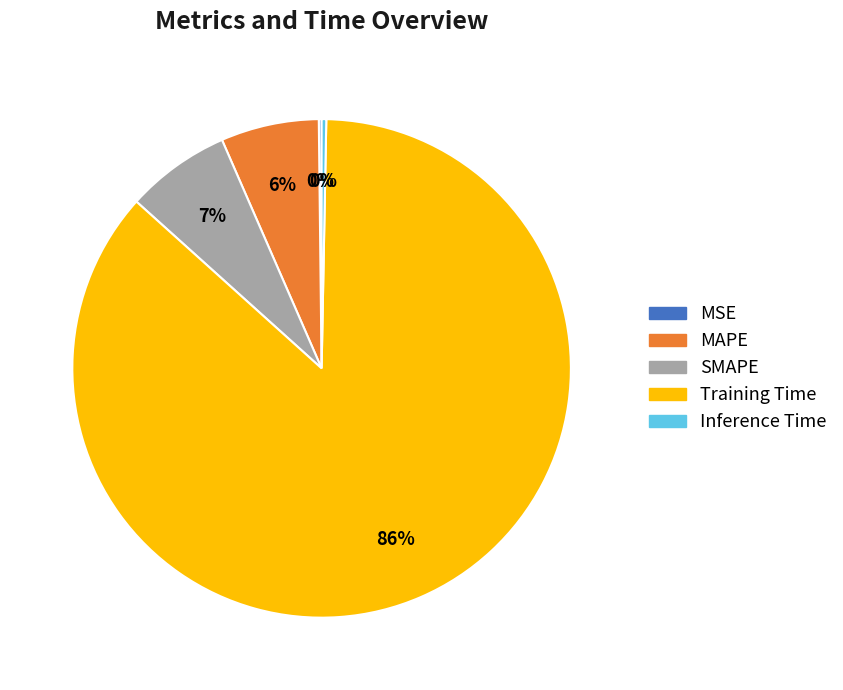

Is there any slice that represents more than half of the pie?

Yes